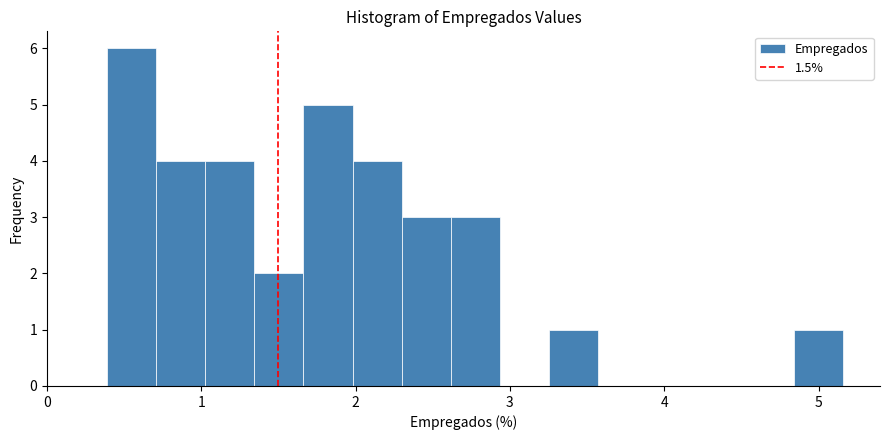

Read against the x-axis, roughly where is the centre of the tallest bar?

0.5